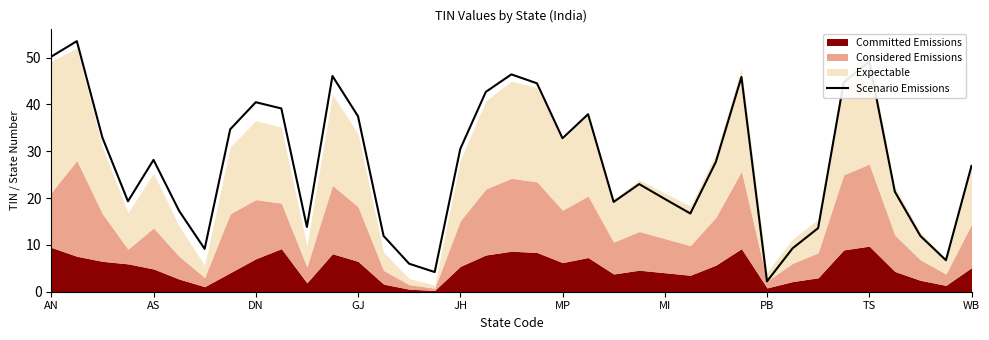

What is the value of the 28th point from the left?

45.9